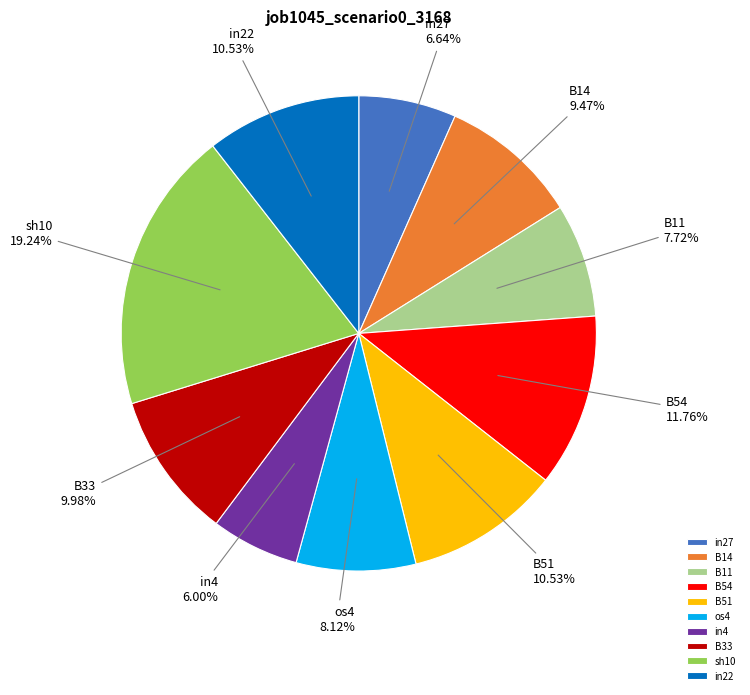

Which slice is the smallest?

in4